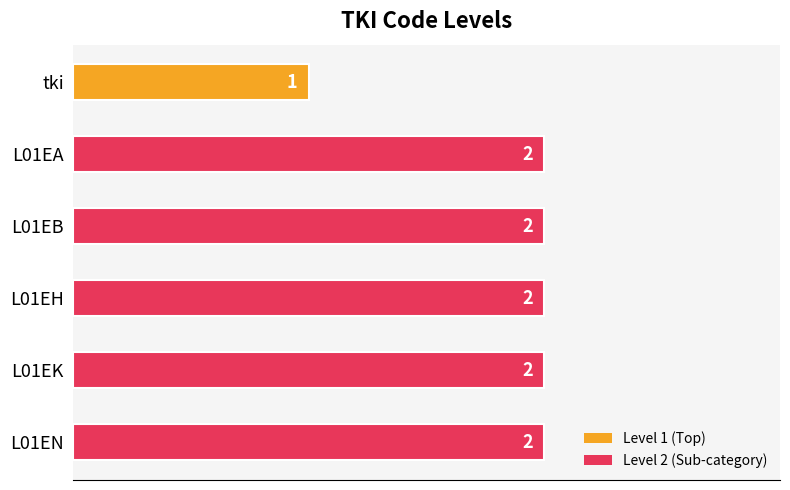

True or false: the data shows 2 at L01EK.

True